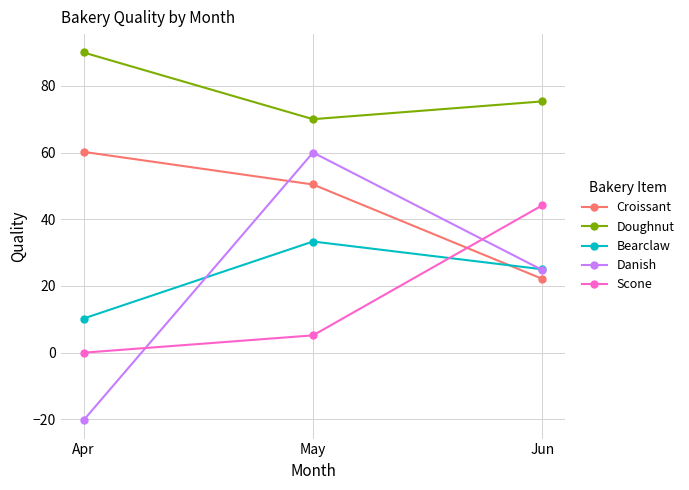

How many values in Danish are above zero?

2